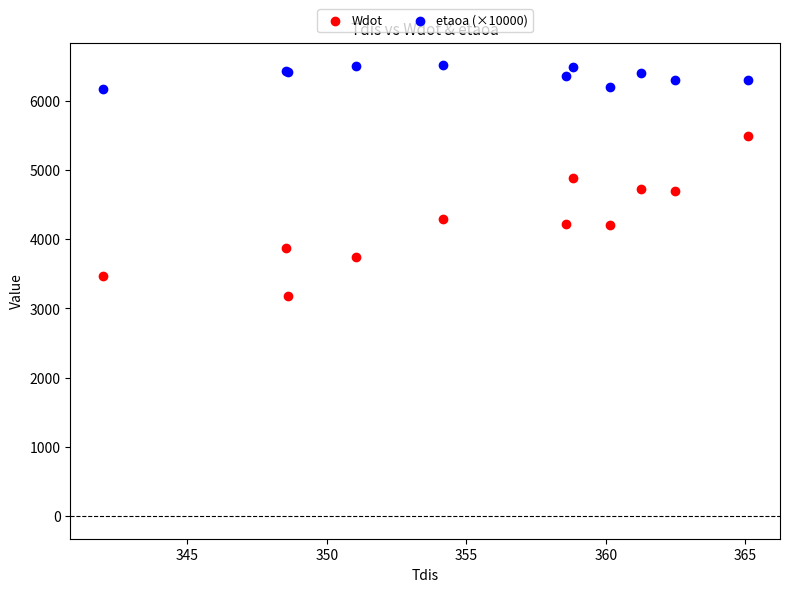

Which series contains the highest Y value?

etaoa (×10000)